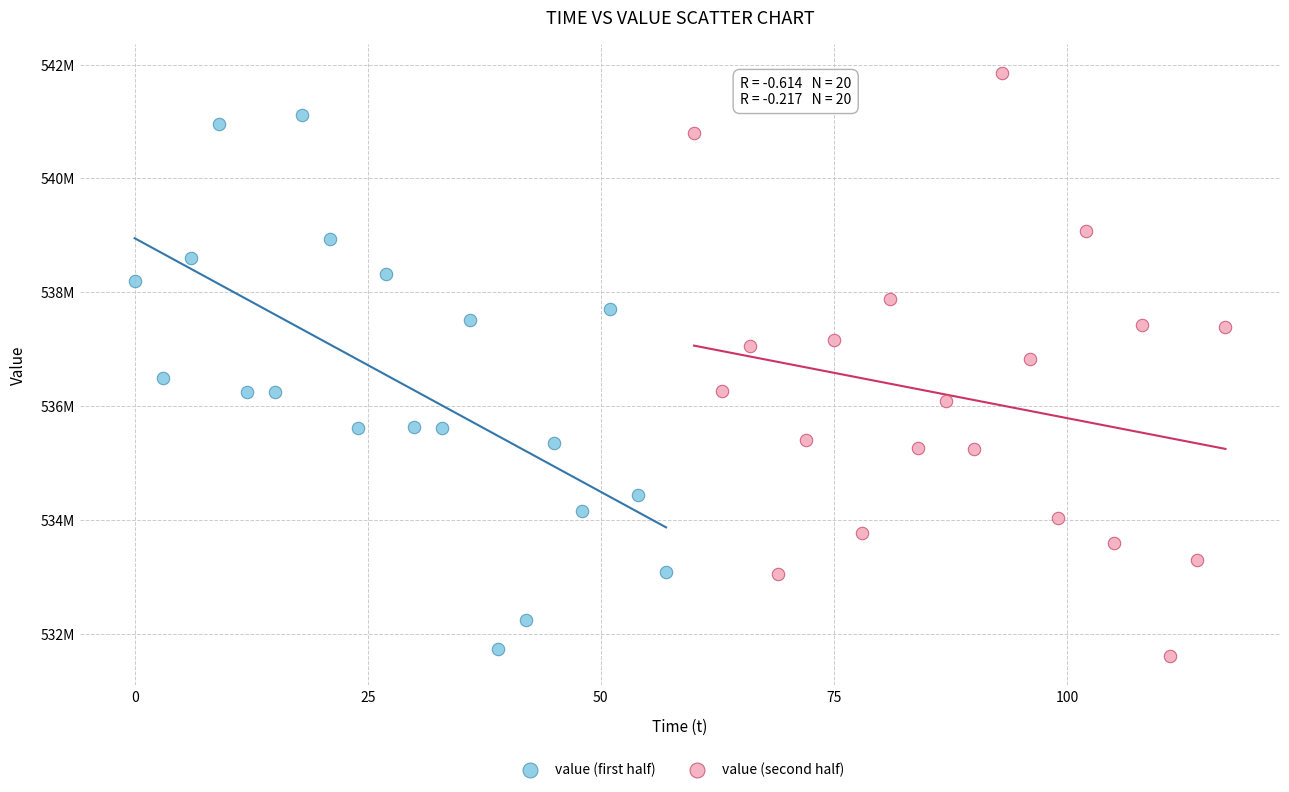

Which series reaches the maximum Y coordinate?

value (second half)